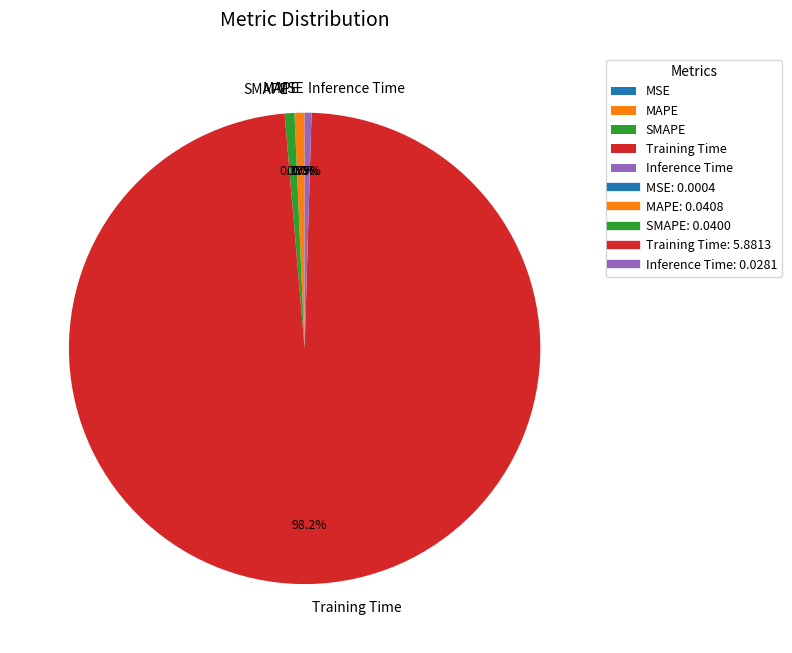

Which category has the biggest portion of the pie?

Training Time